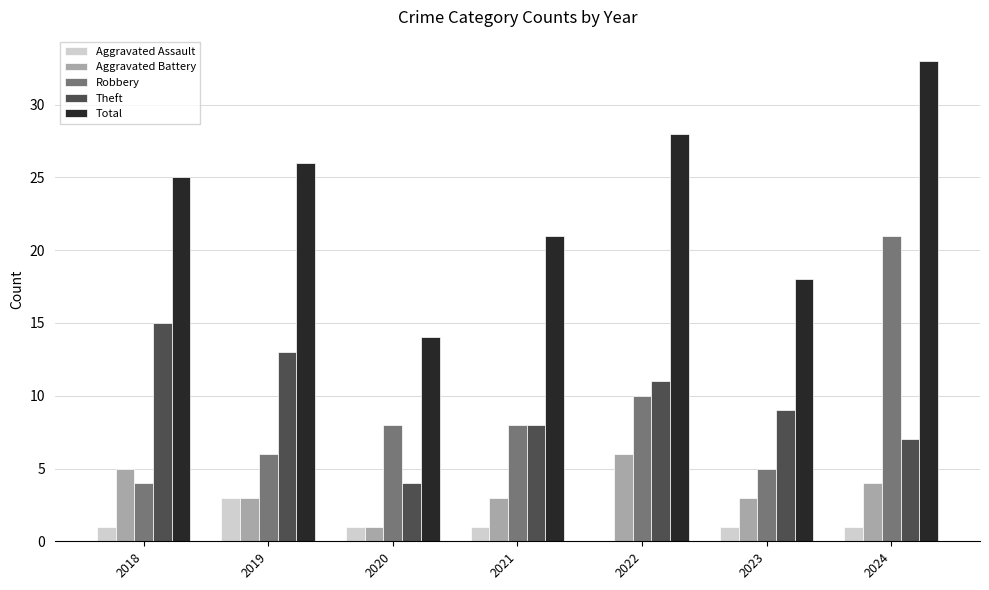

At which category is the sum across all series the highest?

2024